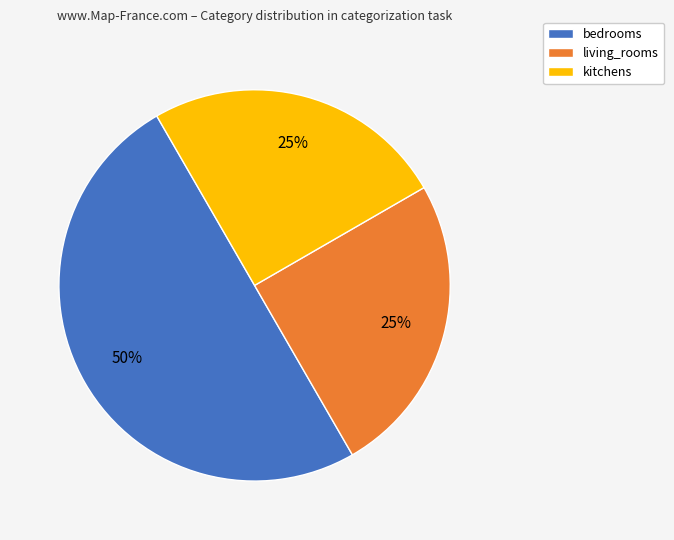

To the nearest percent, what percentage of the pie is living_rooms?

25%